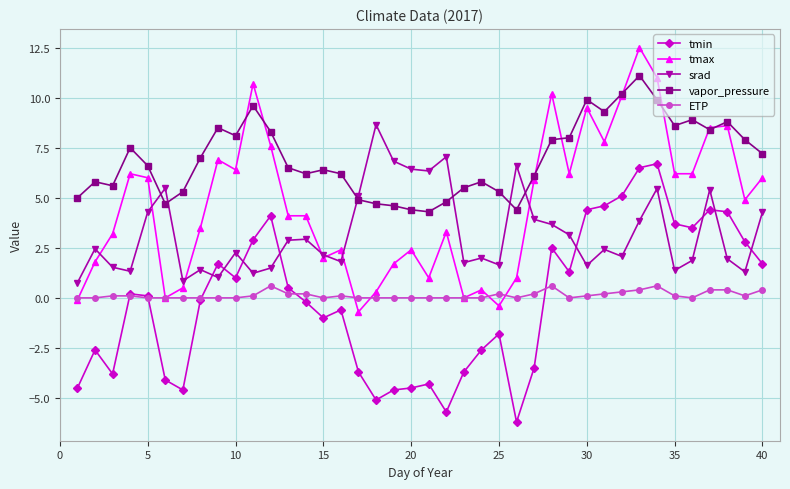

At how many categories does at least one series exceed 0?

40